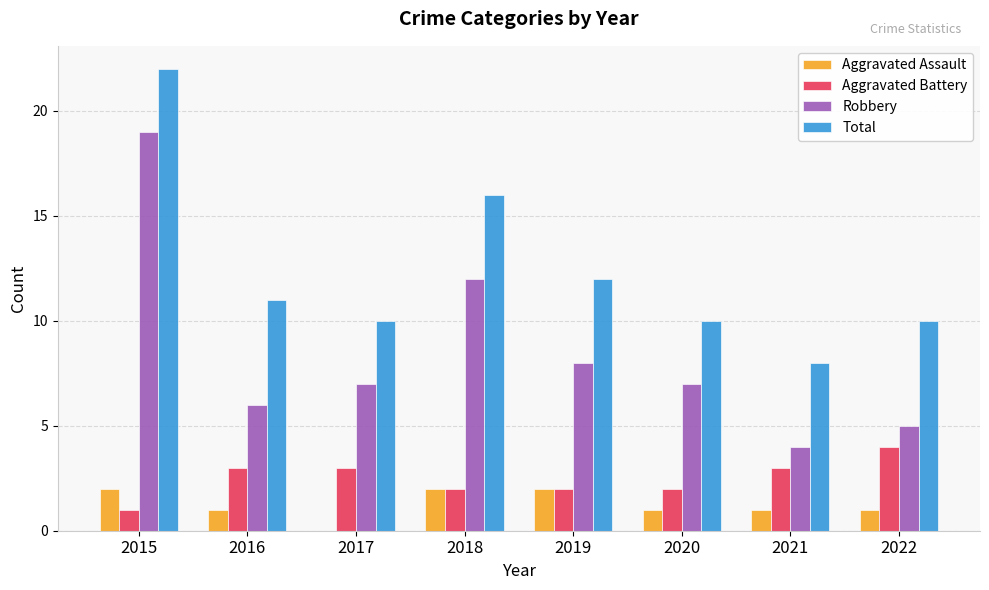

The Aggravated Battery series shows 2 at 2018. True or false?

True